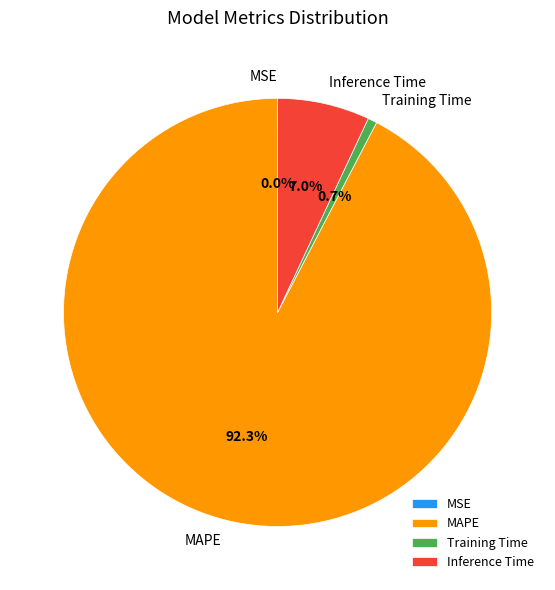

Between Inference Time and Training Time, which is larger?

Inference Time